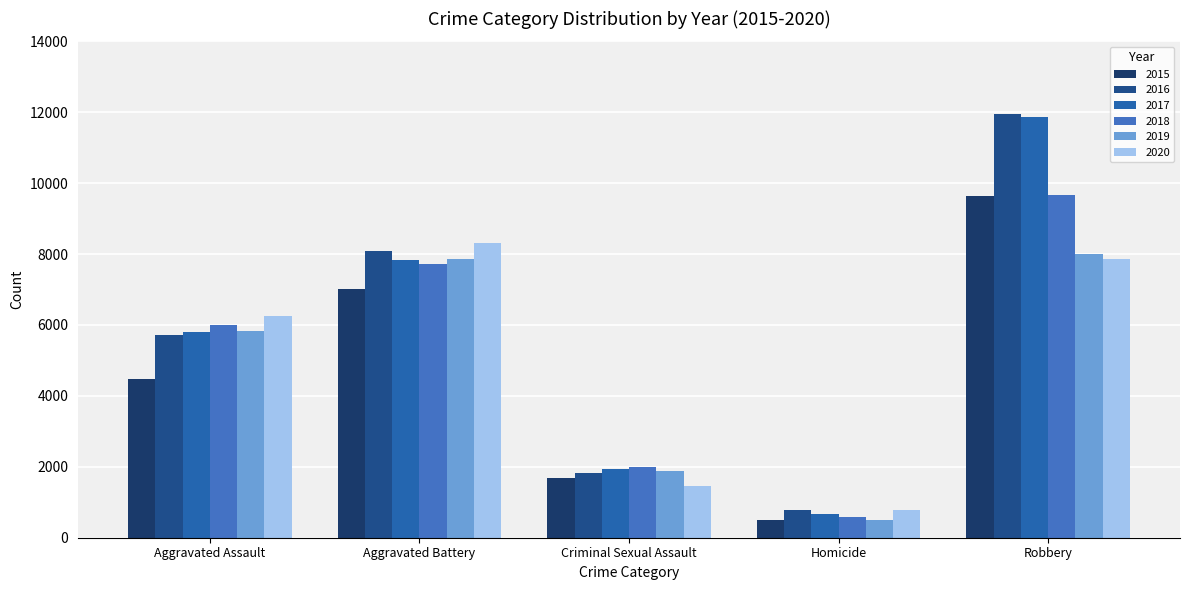

Is it true that 2016 equals 11960 at Robbery?

True